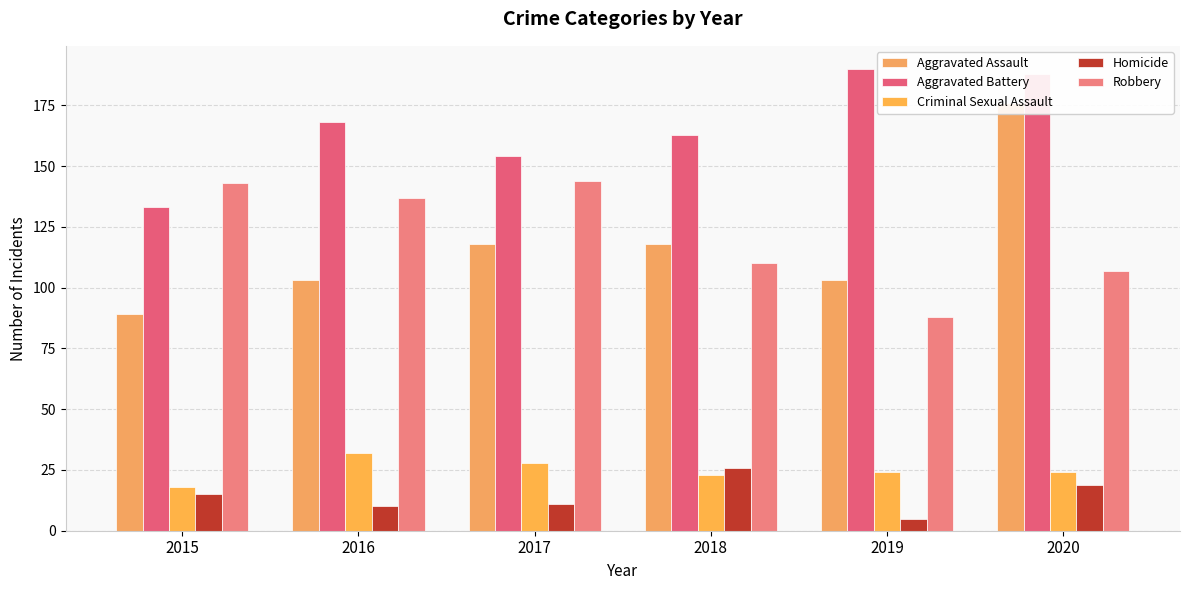

What is the difference between the maximum and minimum values in the Aggravated Assault series?

87